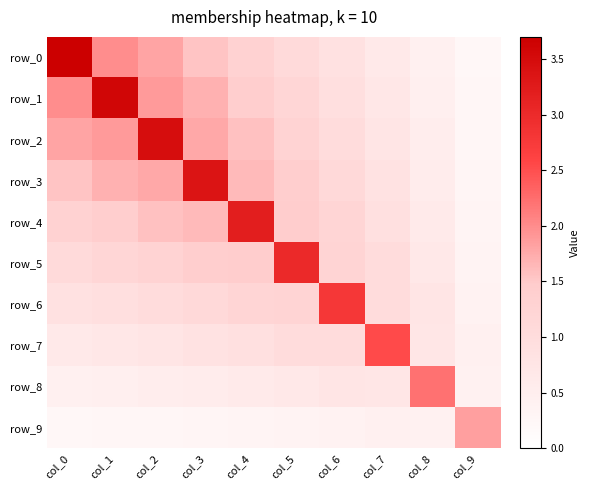

What is the average value of the row_6 series?

1.1